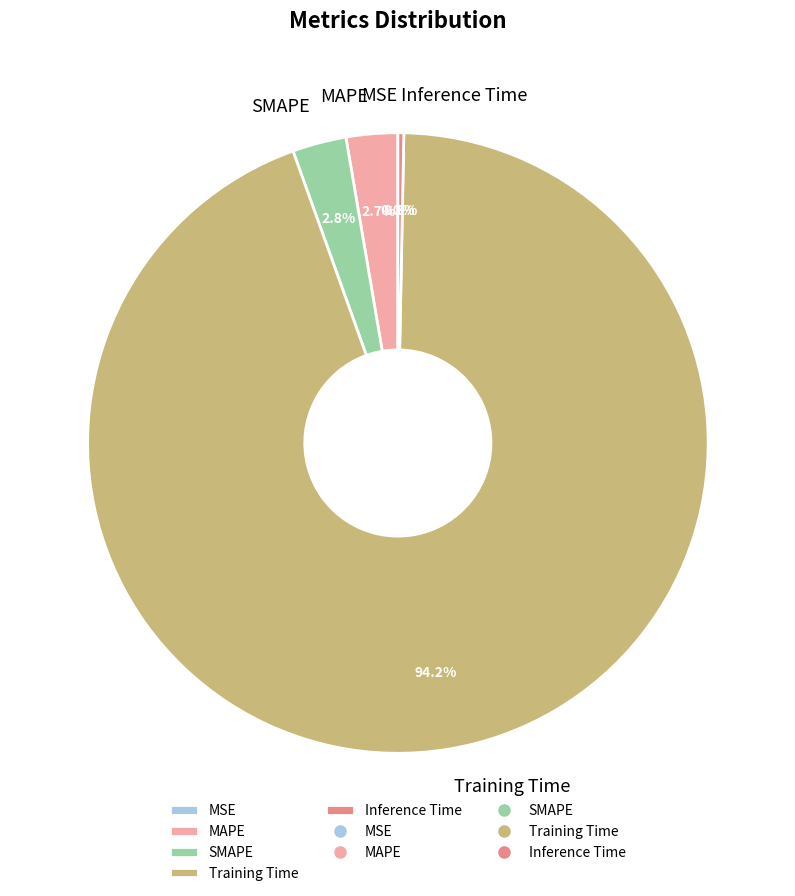

What is the largest slice in the pie chart?

Training Time